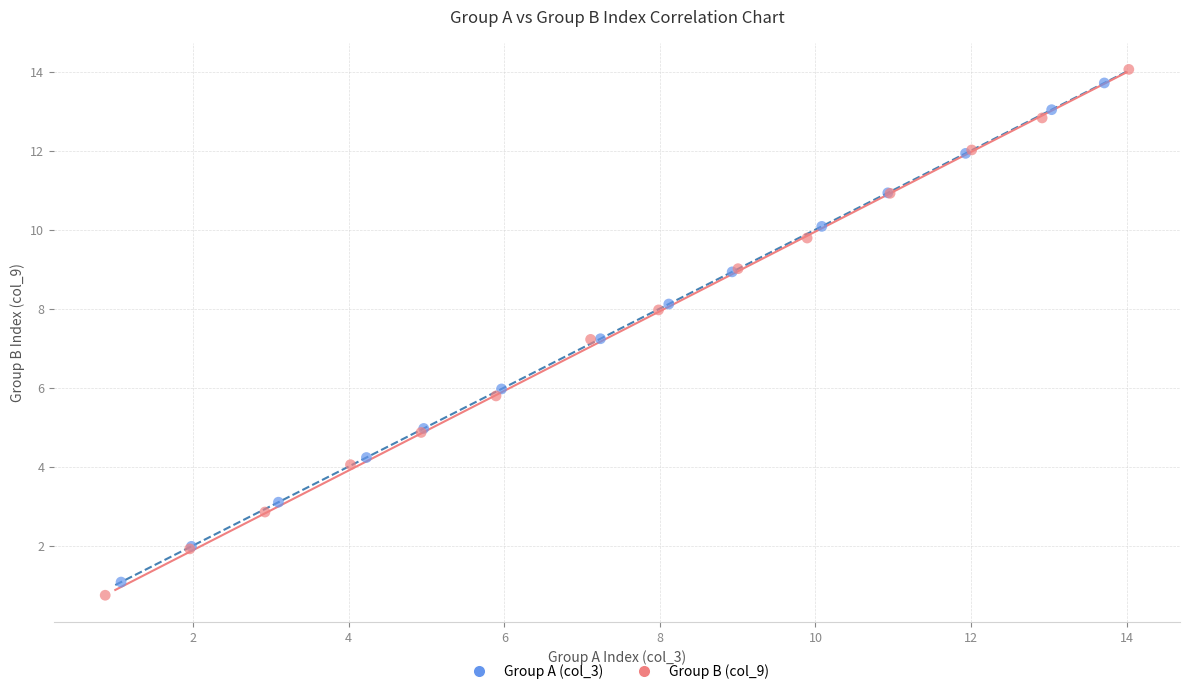

Which series has the widest spread of Y values?

Group B (col_9)